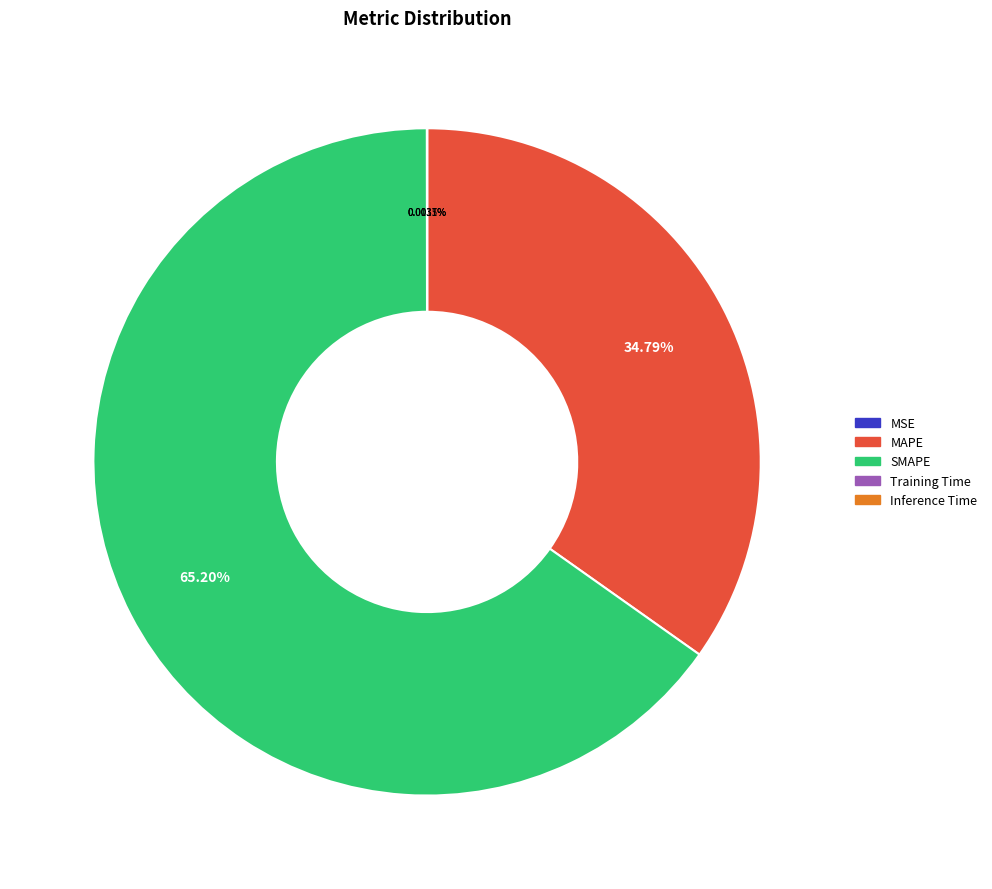

Which category has the biggest portion of the pie?

SMAPE